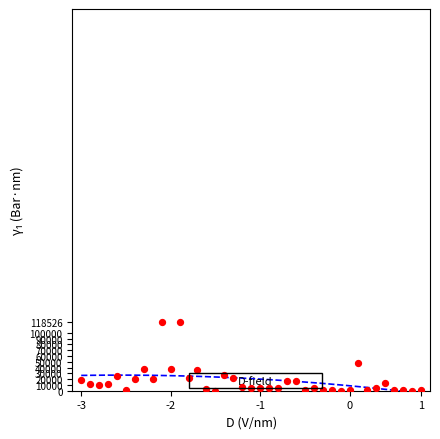

What Y value in the scatter plot is closest to 59263?

47493